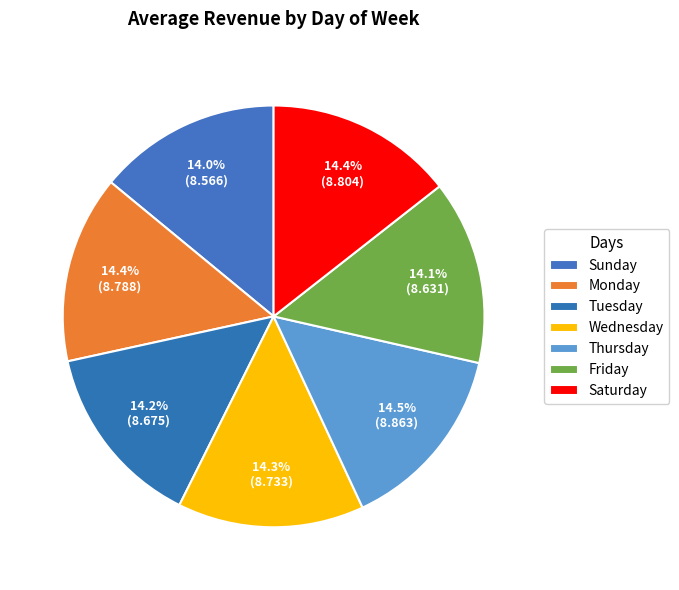

Does Thursday represent more than half of the total?

No